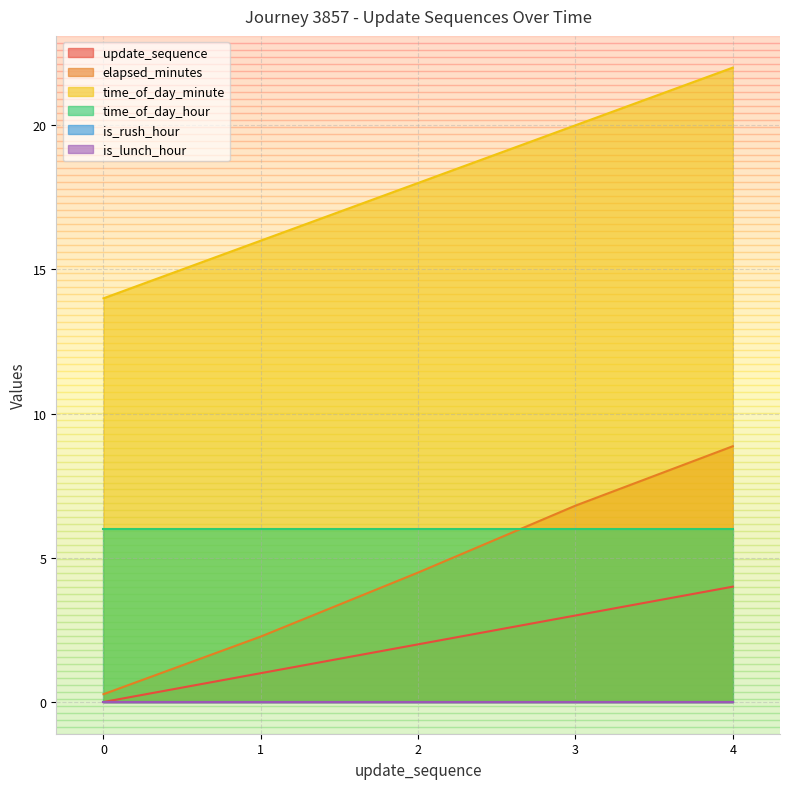

What is the average value of the elapsed_minutes series?

4.5